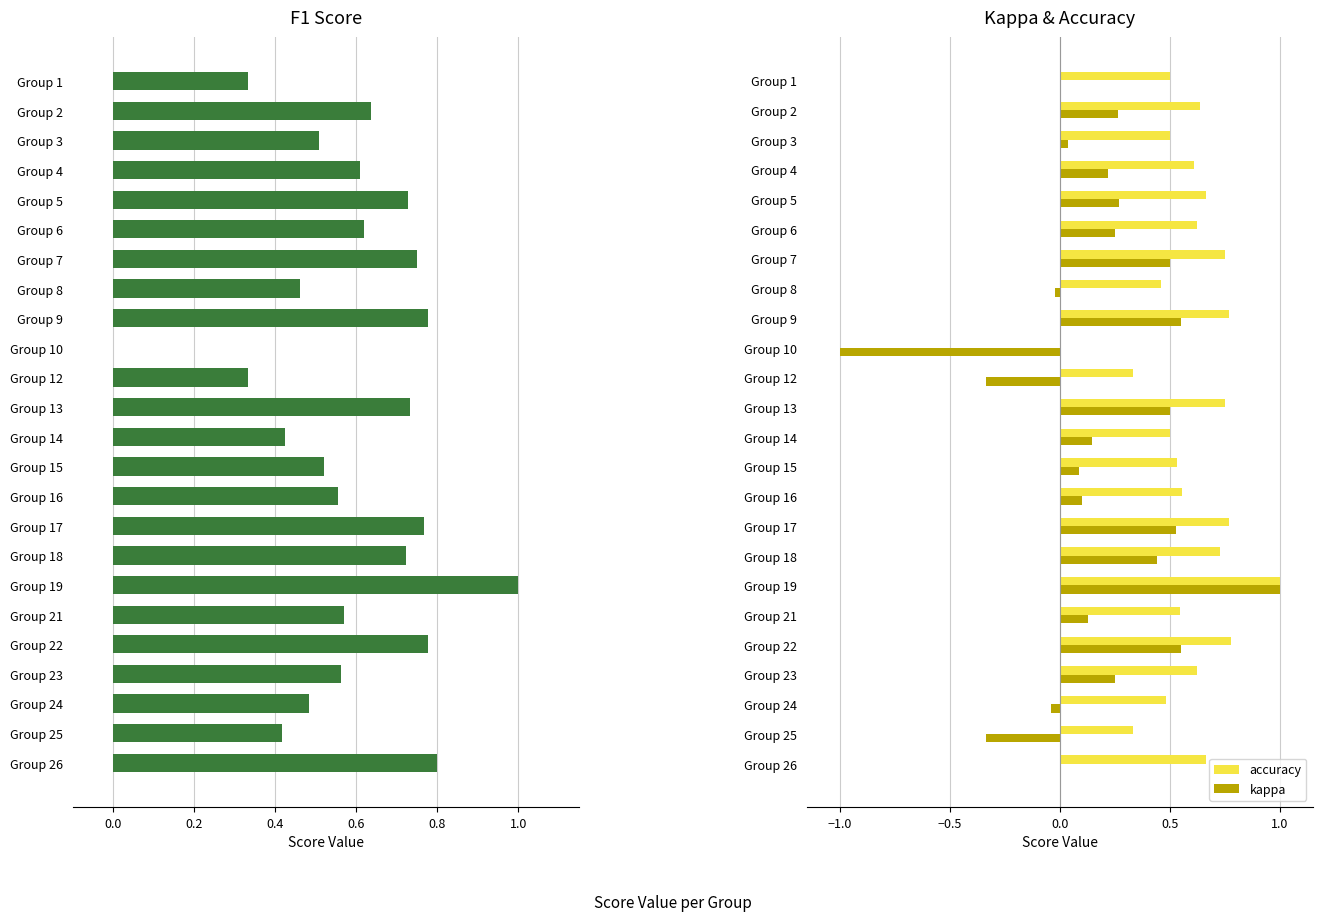

Which series has the largest total across all categories?

accuracy